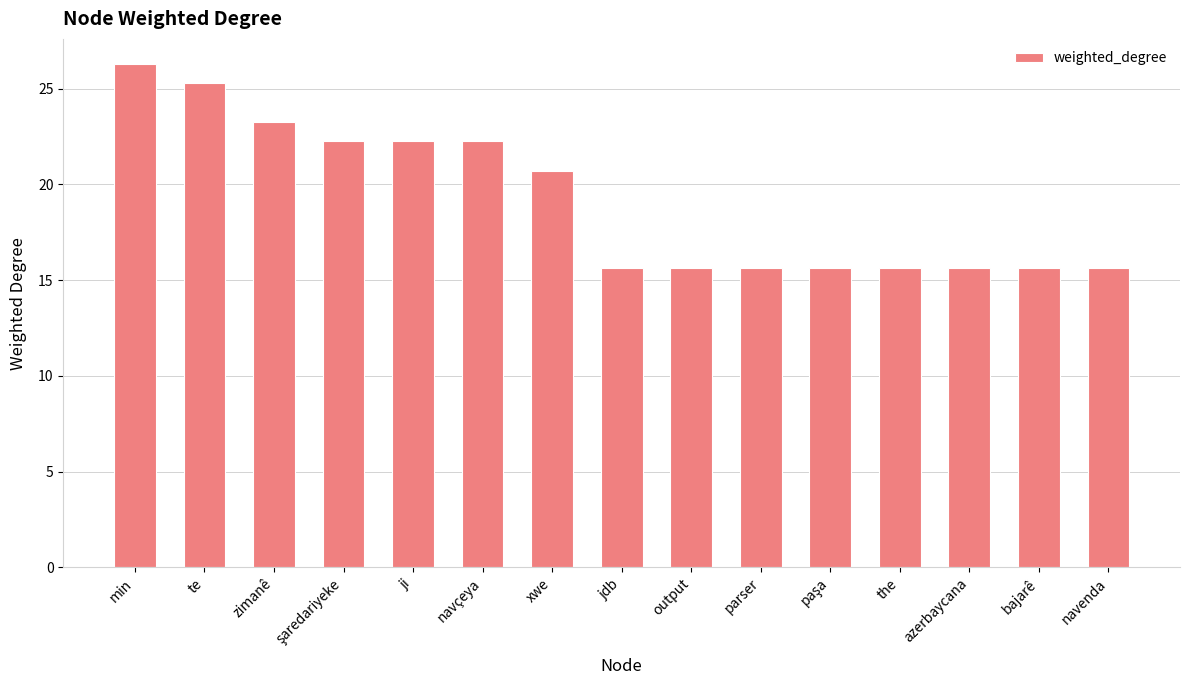

What is the sum of the values at jdb and navçeya?

37.9